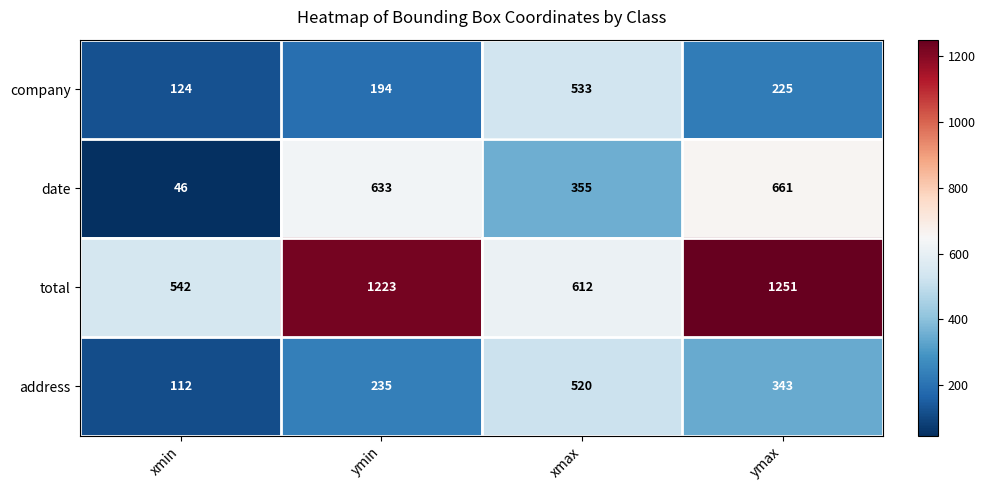

What is the difference between the maximum and minimum values in the date series?

615